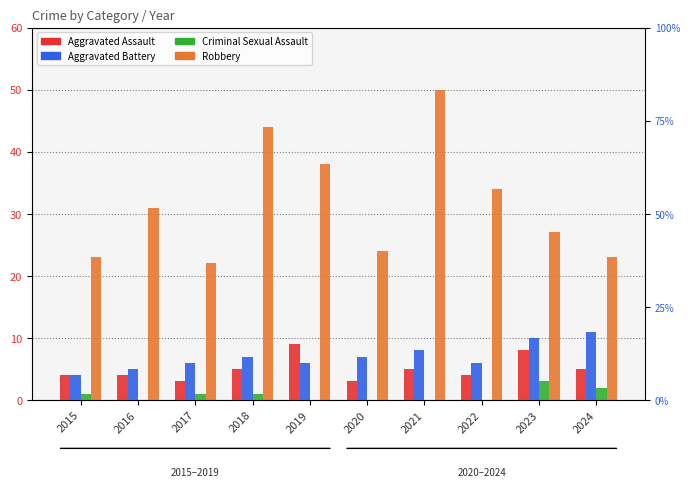

What are all the series names shown in the legend?

Aggravated Assault, Aggravated Battery, Criminal Sexual Assault, Robbery